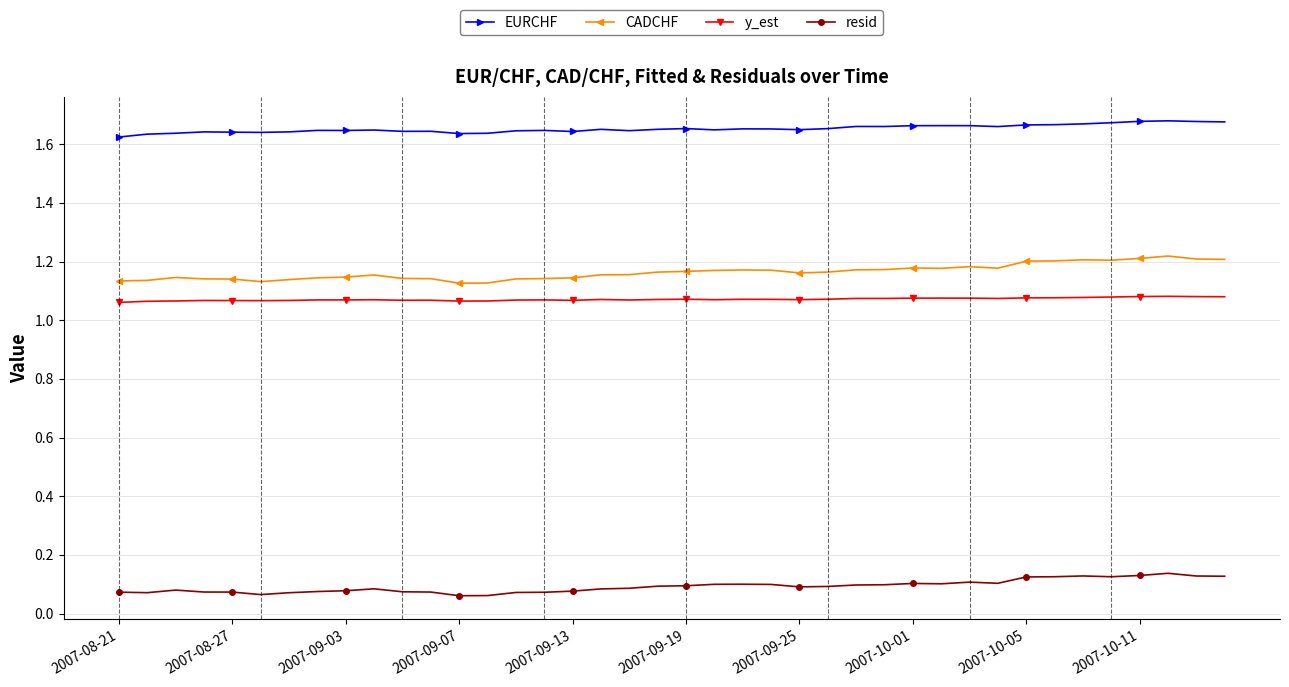

True or false: y_est and resid cross at least once.

False